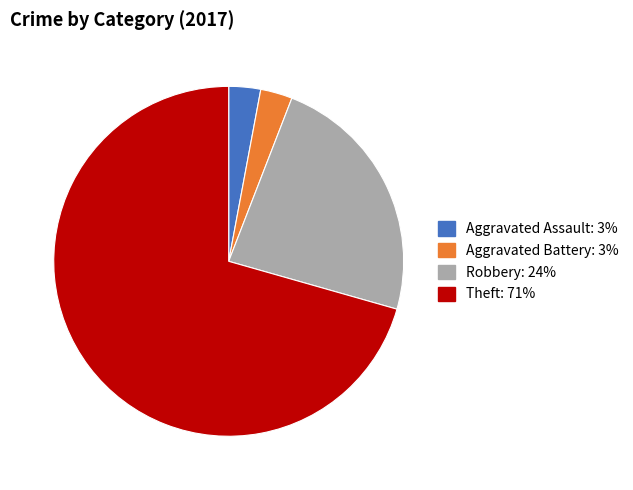

Count the number of slices in the pie.

4